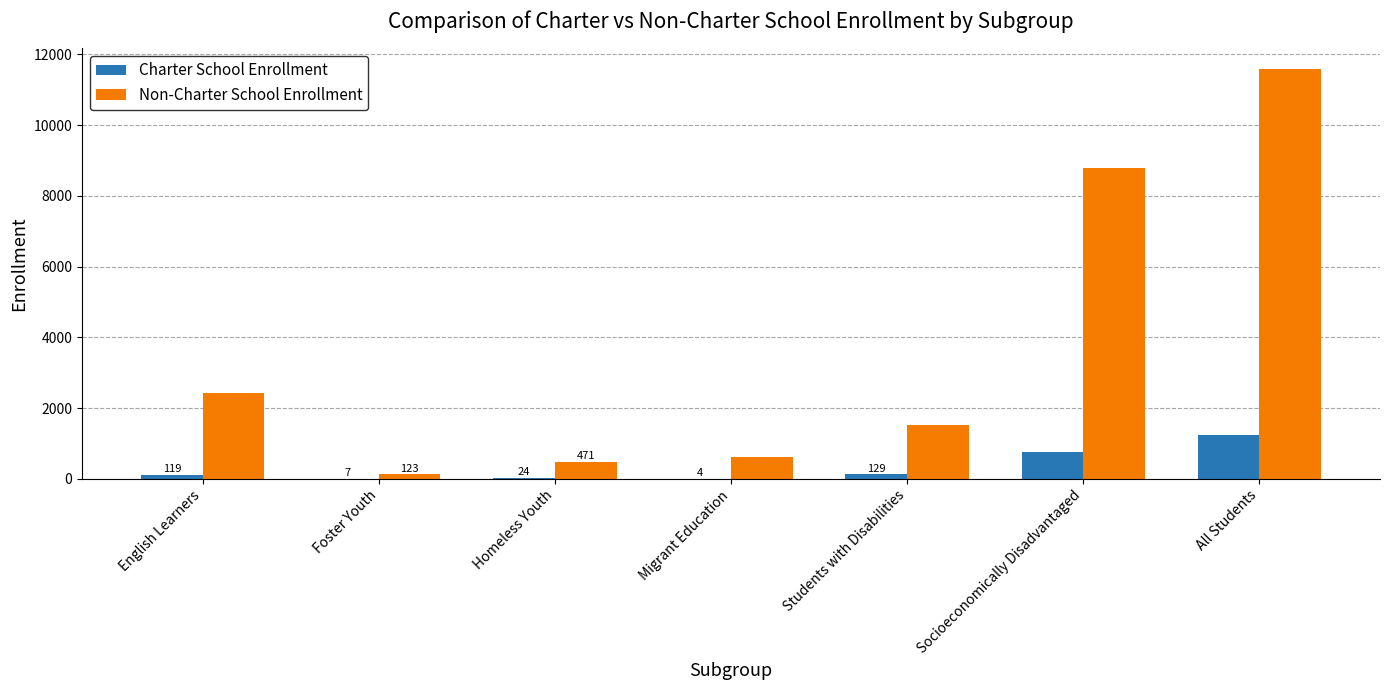

Read the Non-Charter School Enrollment value at English Learners, to the nearest 10.

2420